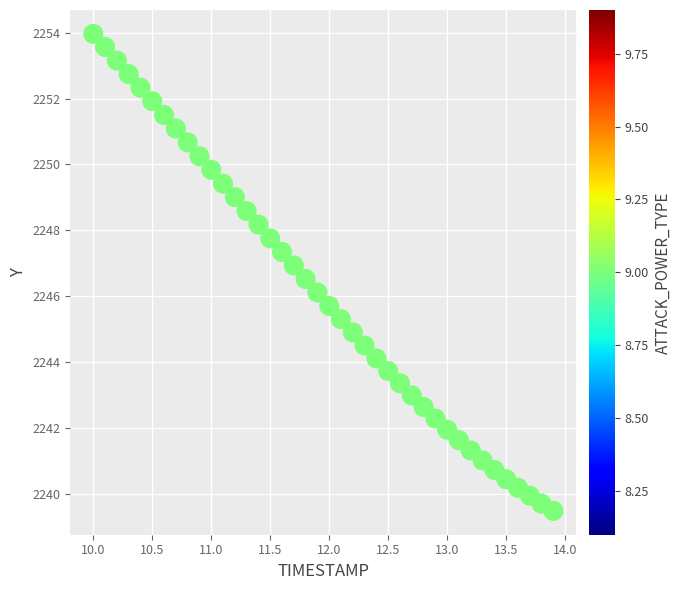

What is the range of X values (max minus min)?

3.9